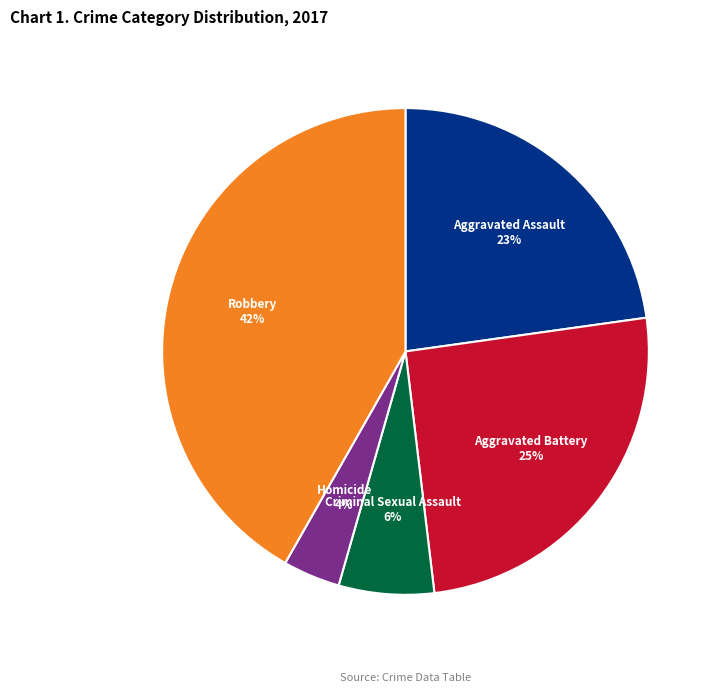

To the nearest percent, what is the combined percentage of Robbery and Homicide?

46%